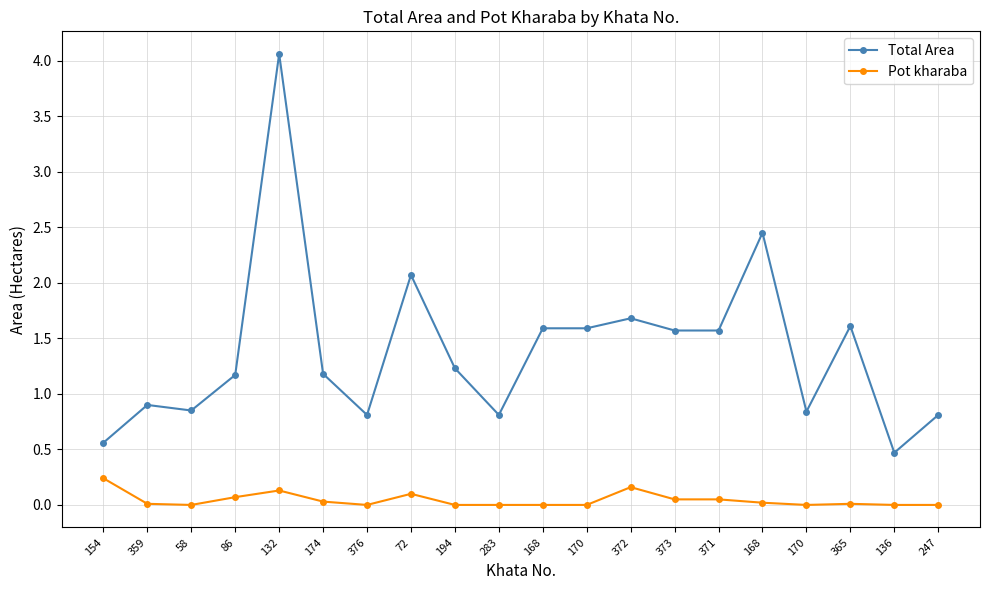

The value of Pot kharaba at 359 is 0.0. True or false?

True